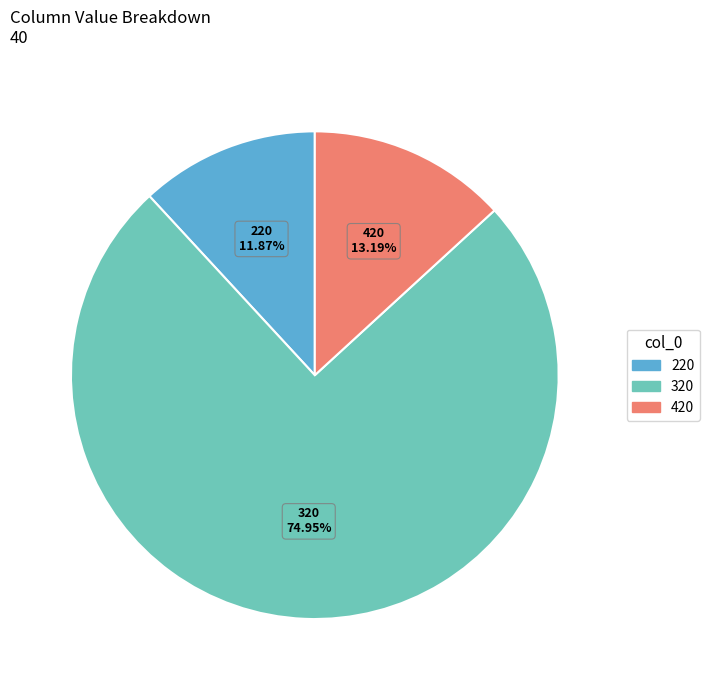

Does any single category account for the majority?

Yes